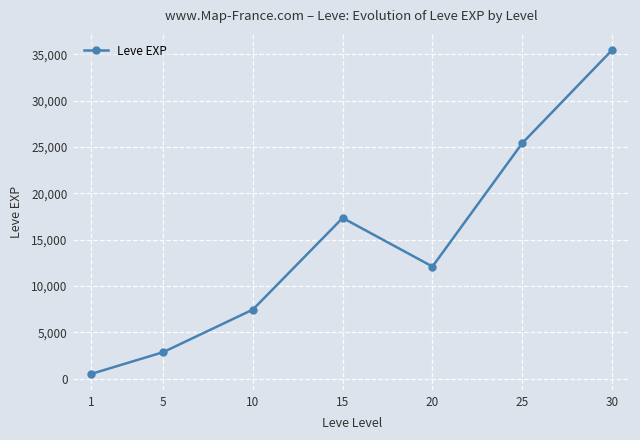

What is the sum of all values?

101081